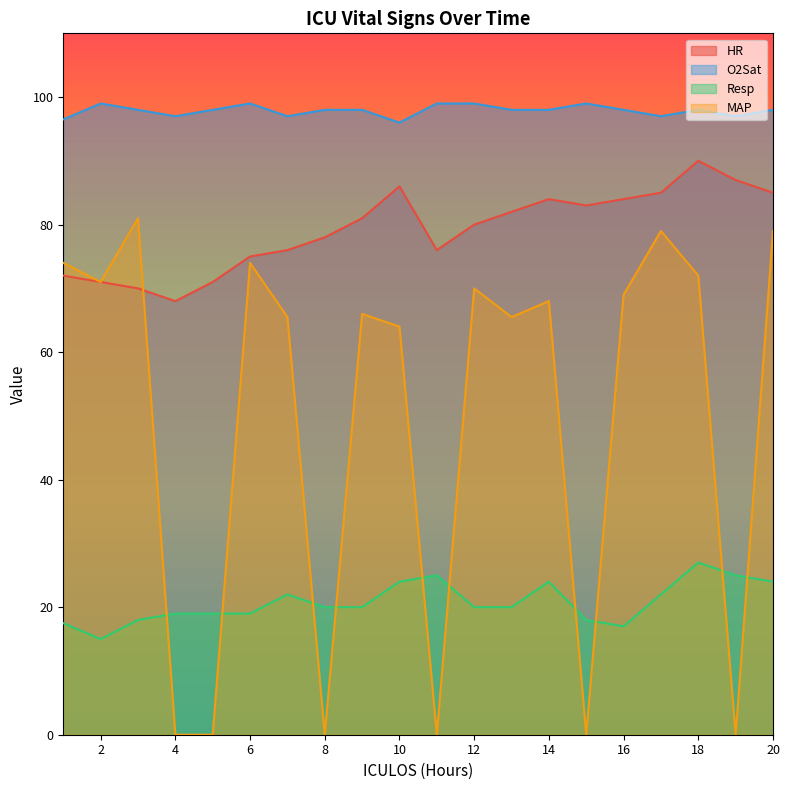

Which category has the lowest value in the HR series?

4